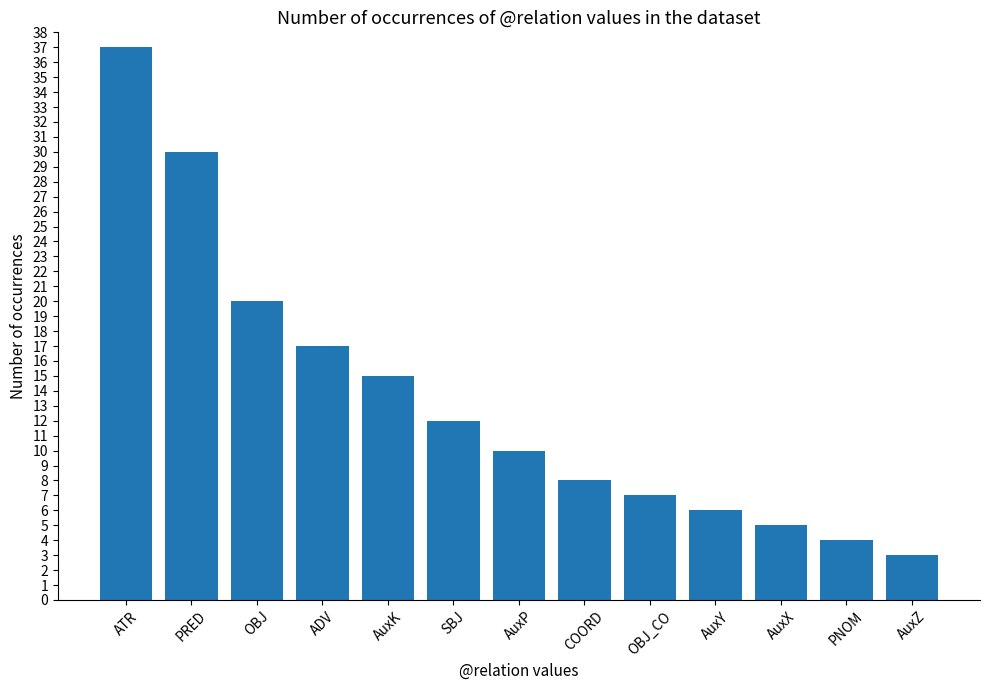

What is the value of the 8th bar from the left?

8